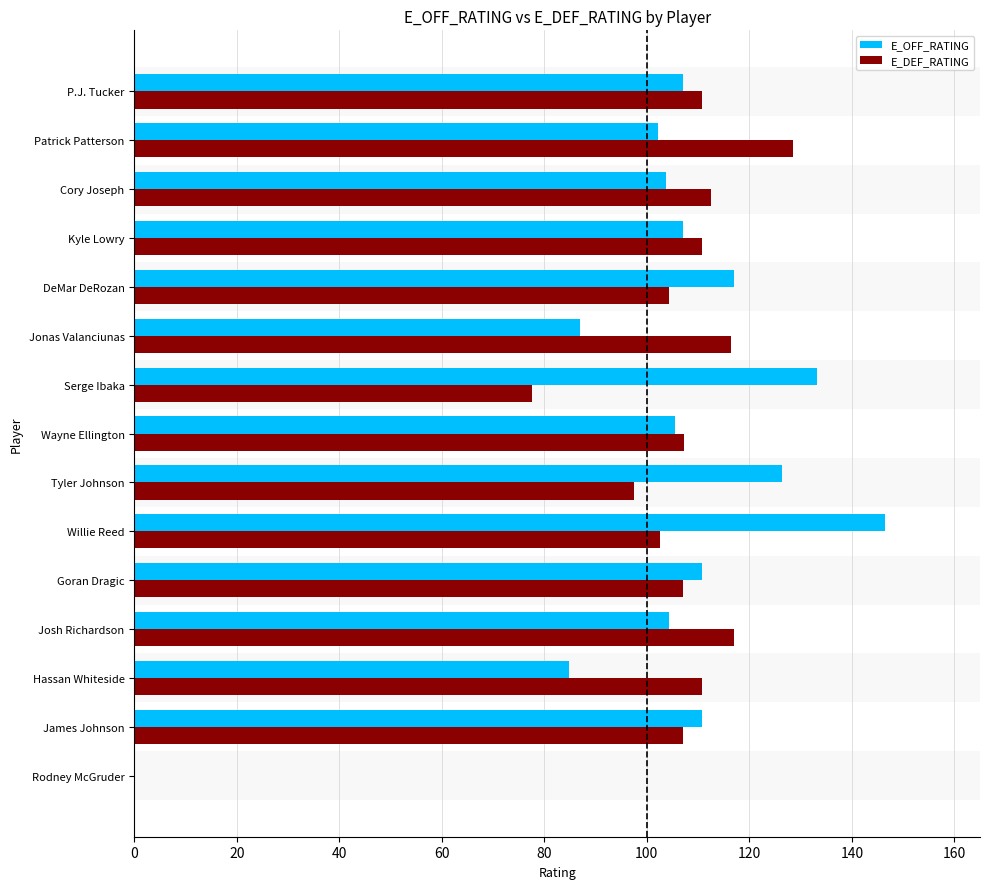

True or false: E_OFF_RATING has a value of 0.0 at Rodney McGruder.

True